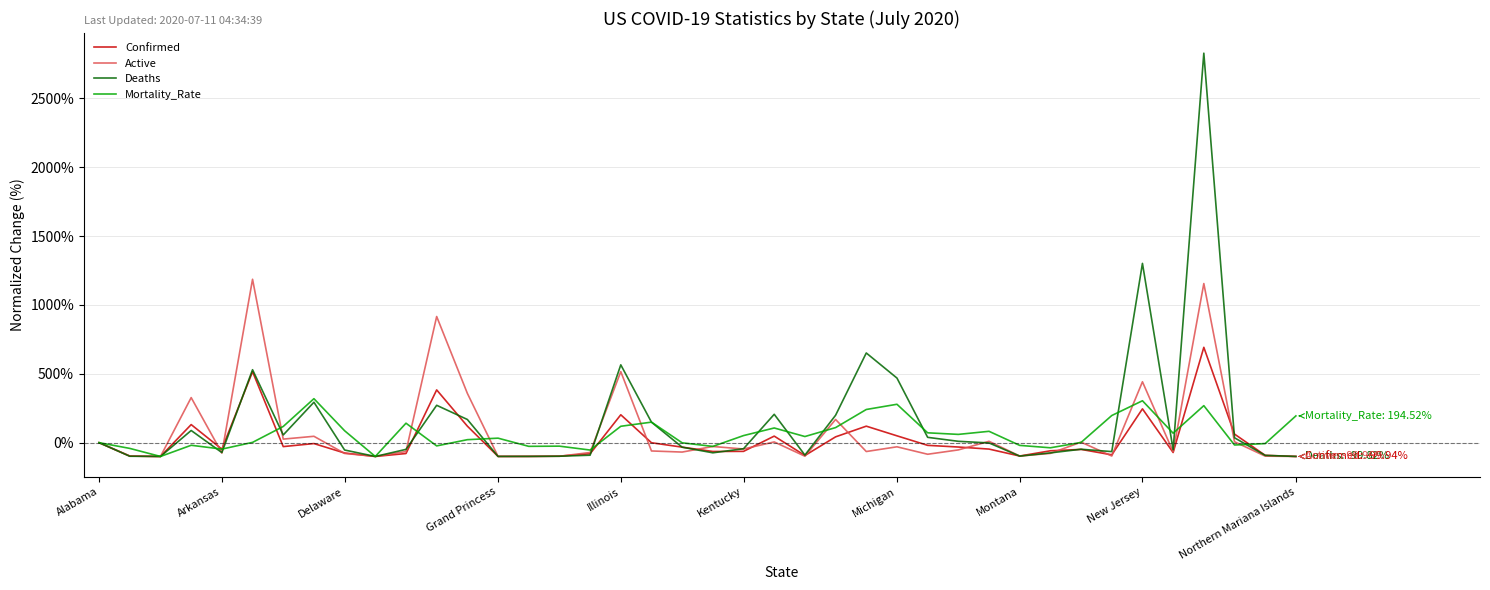

What is the minimum value for Mortality_Rate?

-100.0